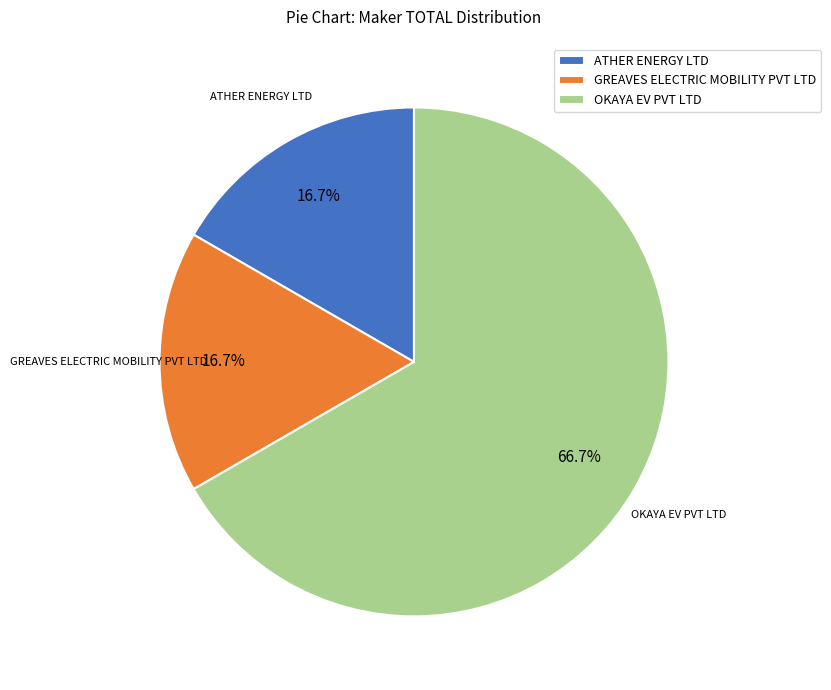

How many segments does this pie chart have?

3